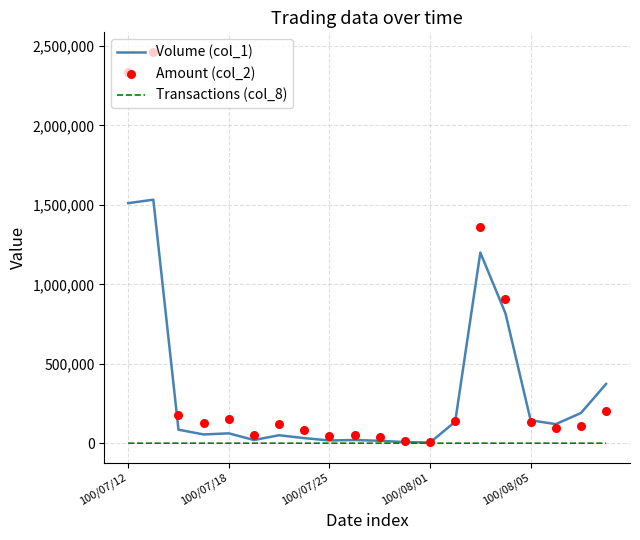

What are all the series names shown in the legend?

Volume (col_1), Transactions (col_8), Amount (col_2)